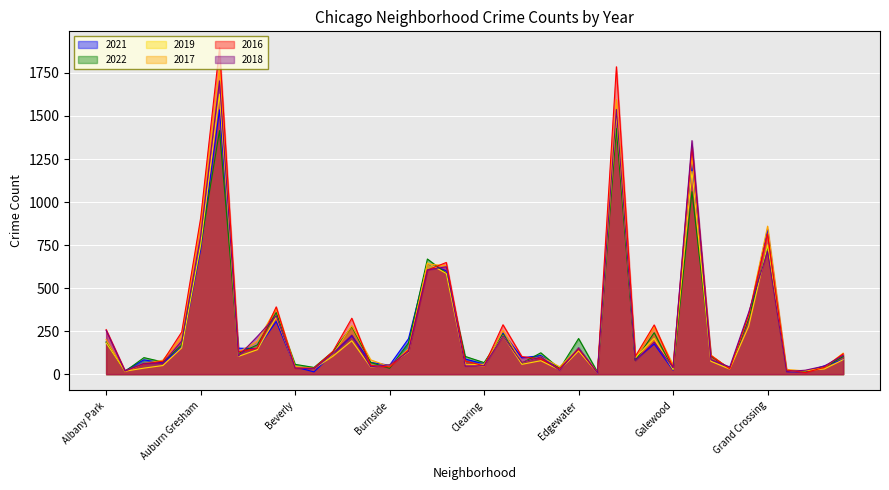

What is the sum of the 2017 values at Grand Boulevard and Edison Park?

349